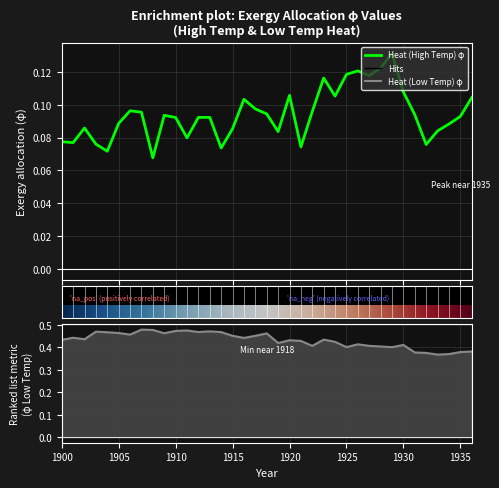

Where is Heat (High Temperature) nearest to the value 0?

1908